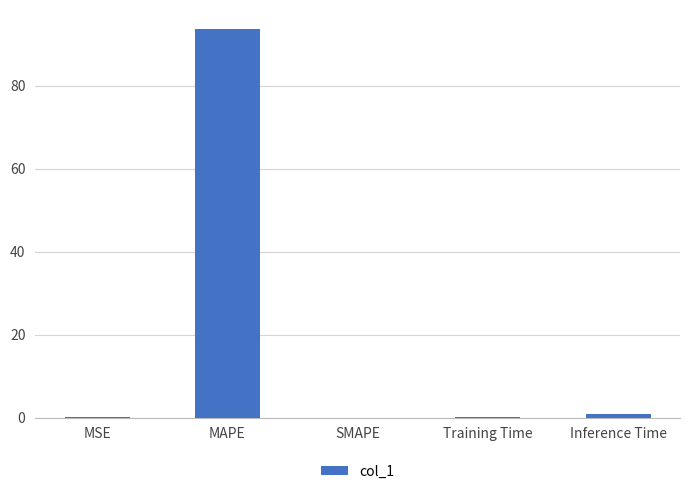

Count the number of data series in this chart.

1